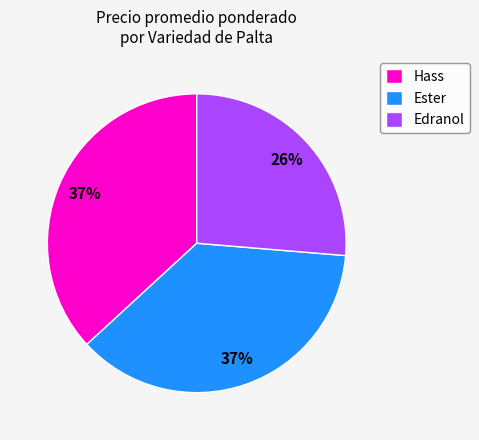

How many segments does this pie chart have?

3